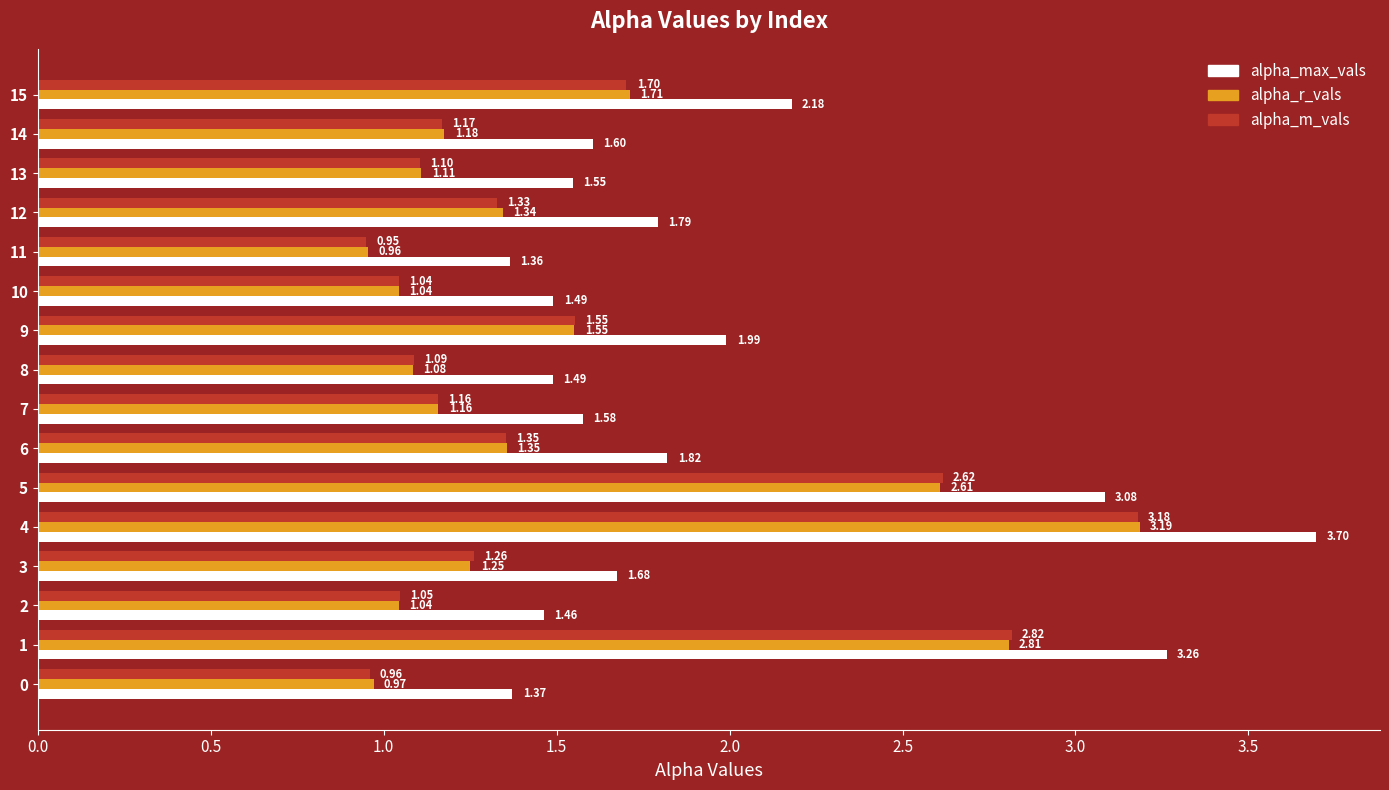

What is the difference between the second highest and minimum values in the alpha_r_vals series?

1.9